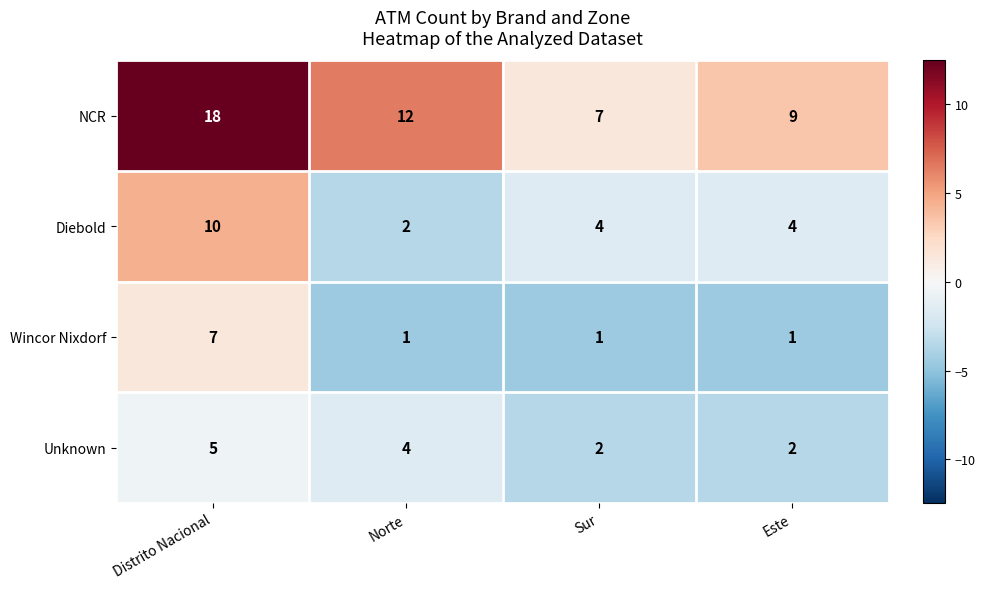

What is the maximum value shown in the chart?

18